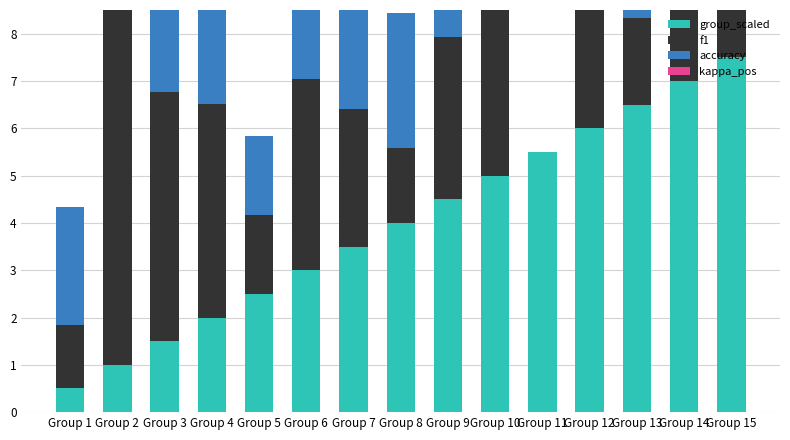

How many values in the kappa_pos series exceed 0?

4